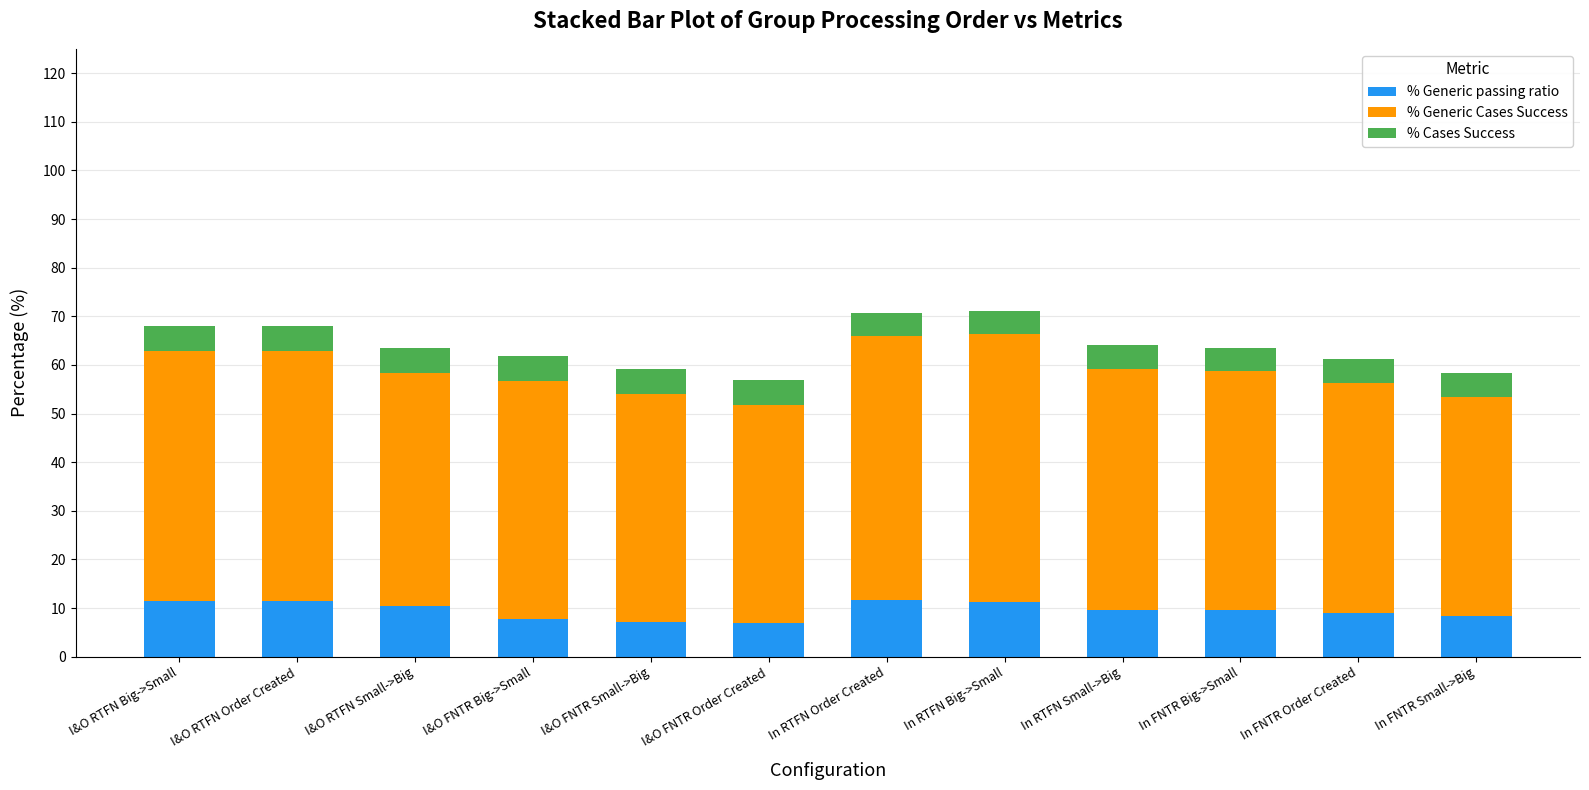

What is the maximum value for % Generic passing ratio?

11.8